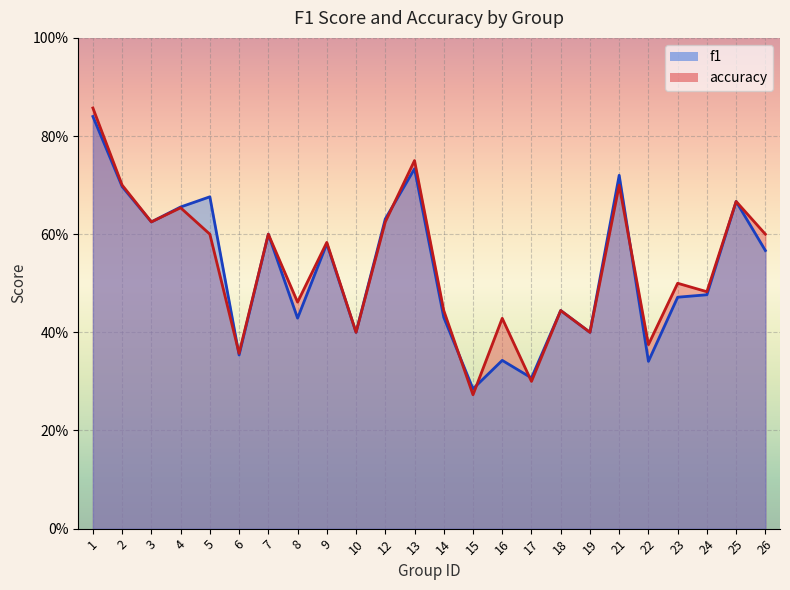

Between 8 and 17, which series saw the biggest shift?

accuracy